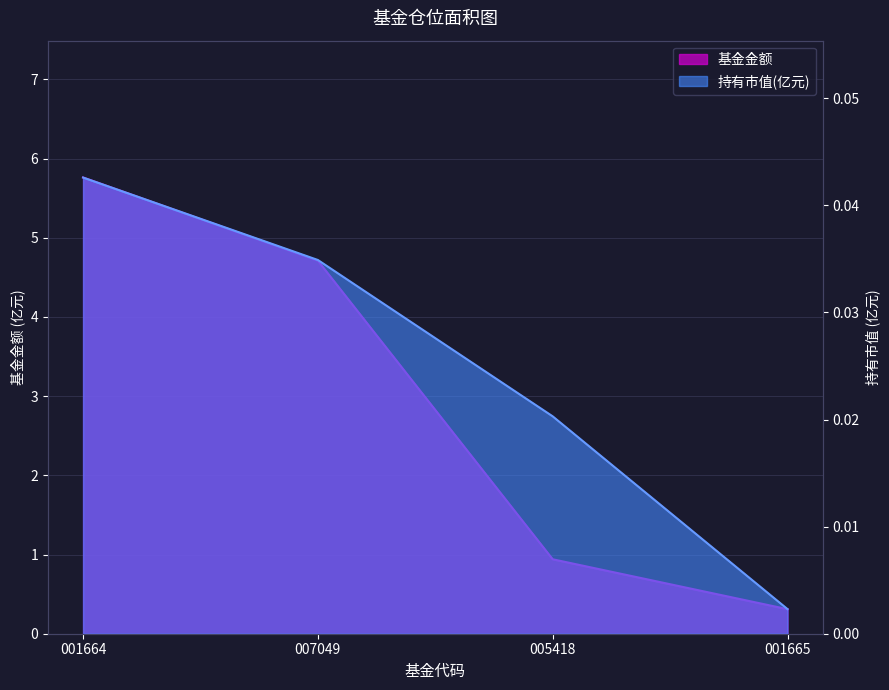

True or false: 持有市值(亿元) has a value of 0.0 at 005418.

True